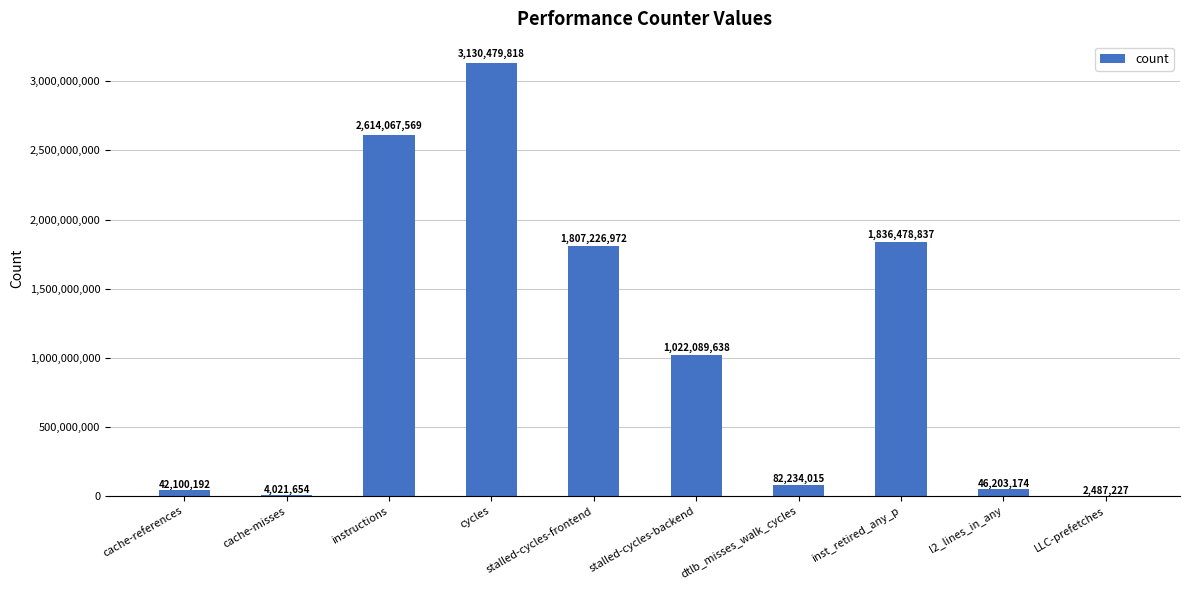

Where is the data nearest to the value 1566483522?

stalled-cycles-frontend